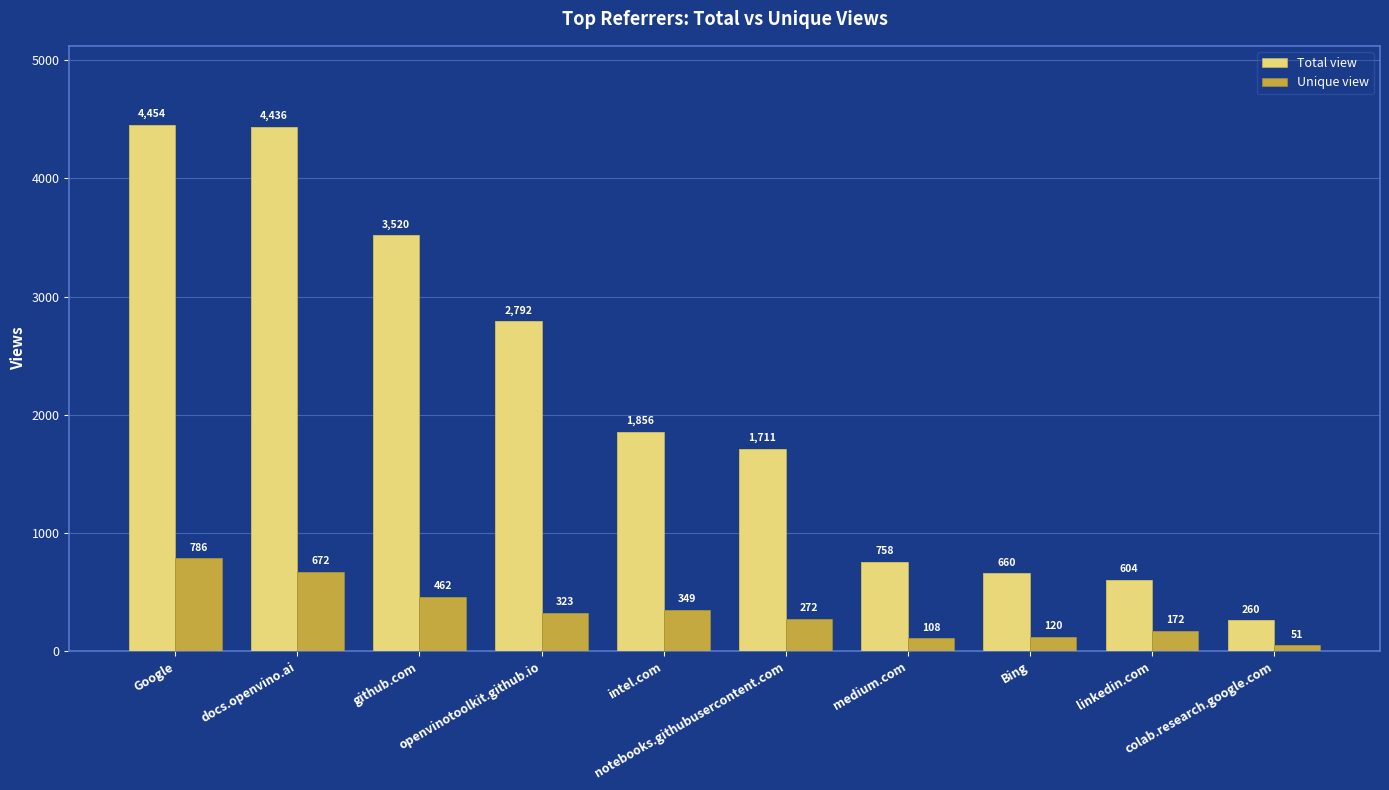

What is the sum of all Unique view values?

3315